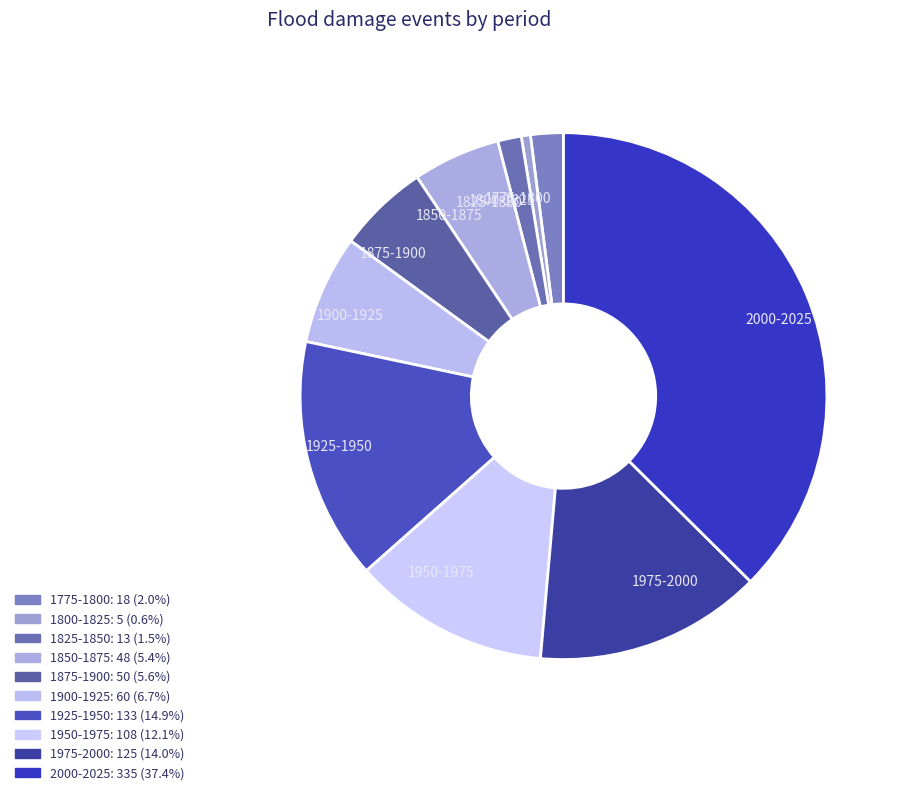

Do 1825-1850 and 1775-1800 together represent more than half of the pie?

No